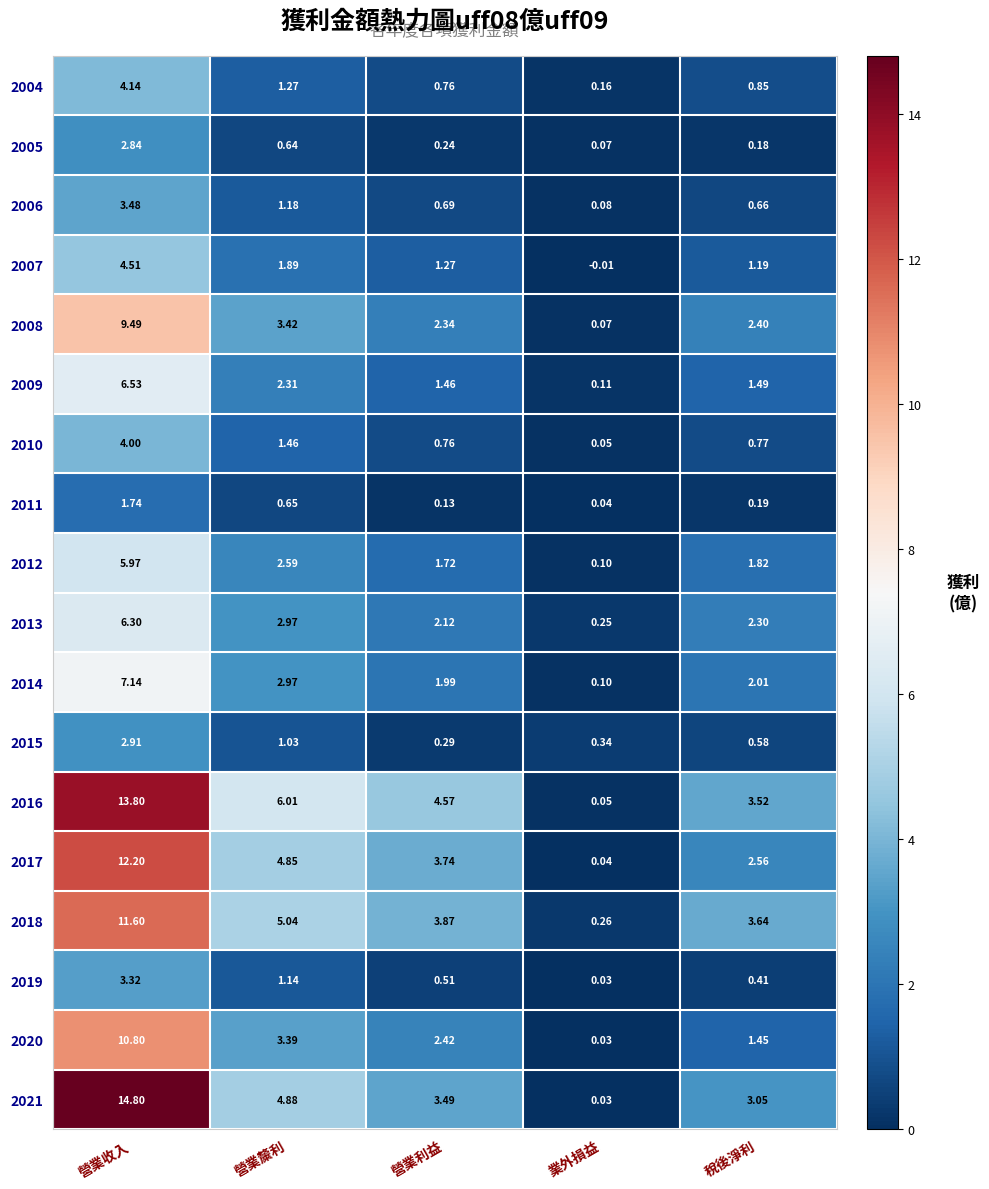

At which label does 2010 reach its minimum?

業外損益